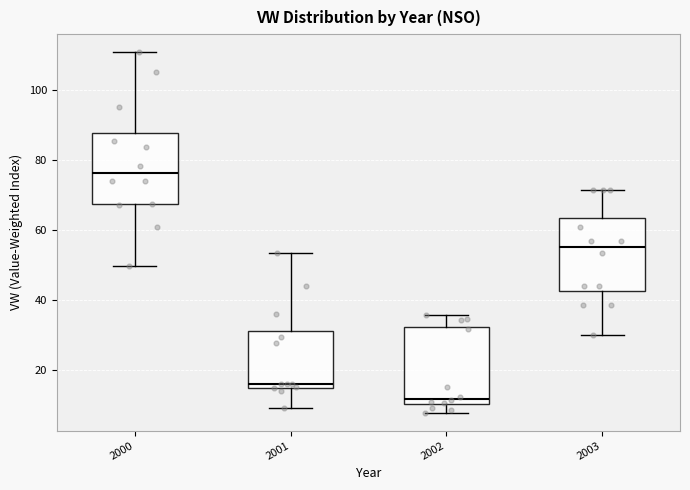

Which box's median line is the lowest?

2002